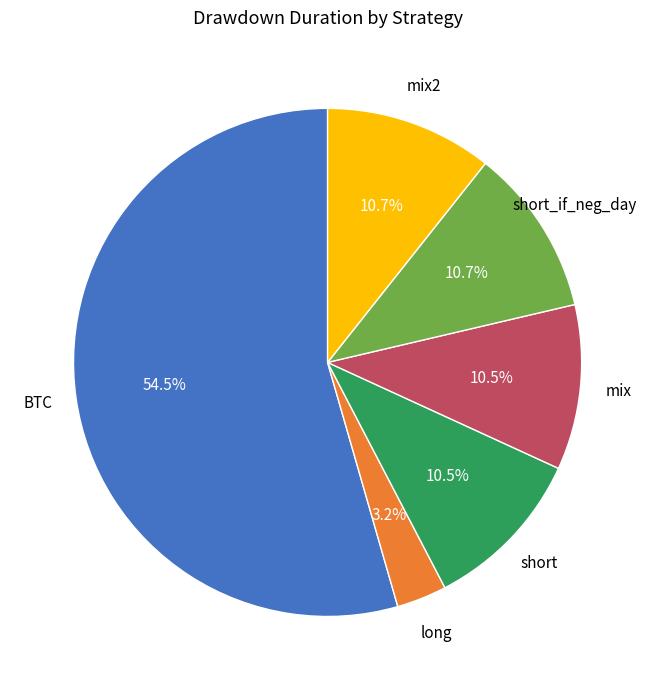

Is there a majority slice in this chart?

Yes